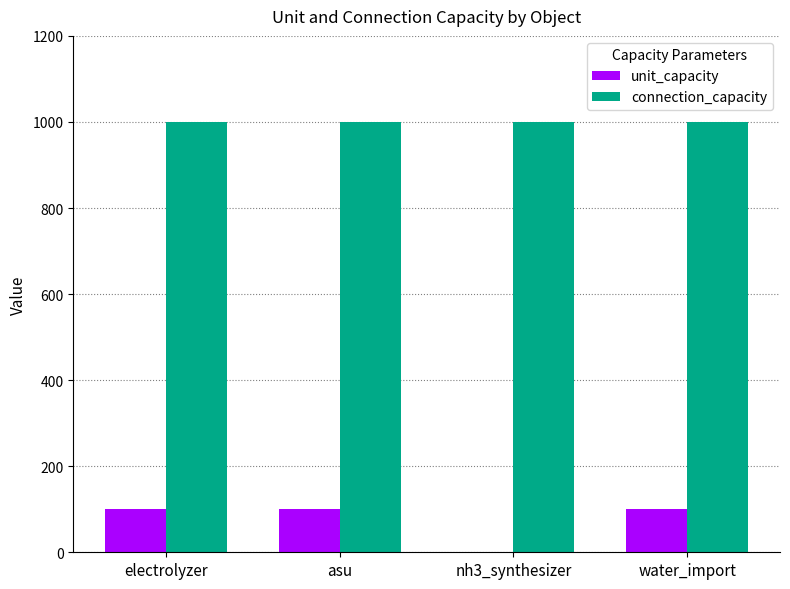

The value of connection_capacity at nh3_synthesizer is 541. True or false?

False